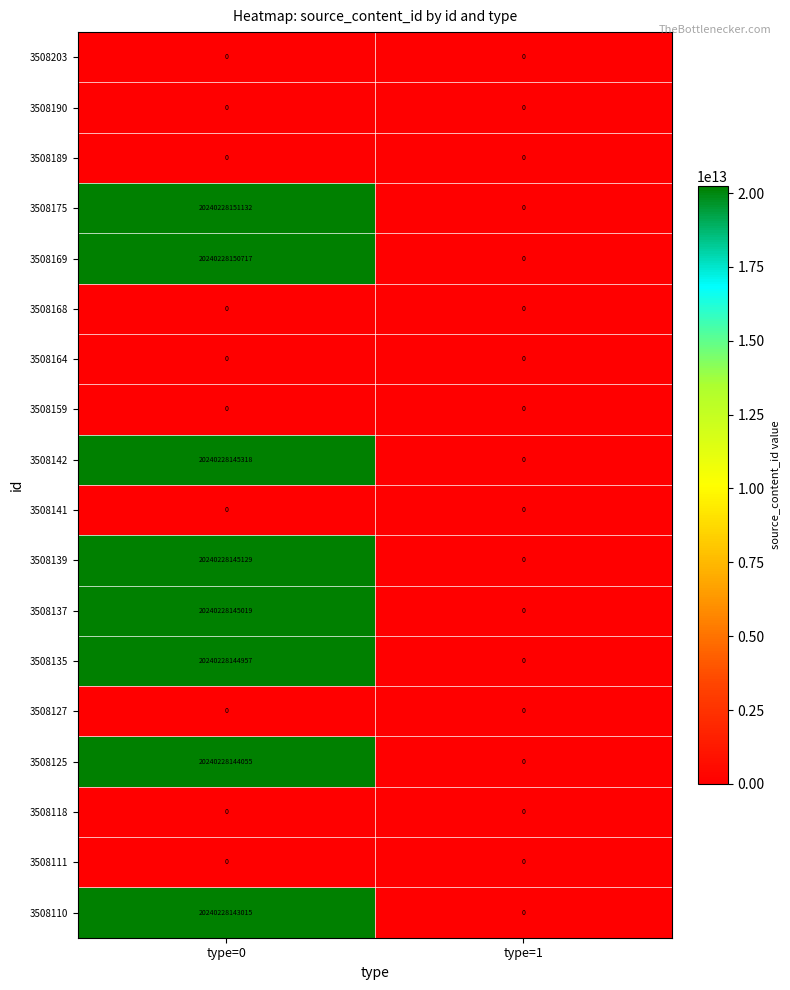

At which label is 3508164 closest to 0?

type=0